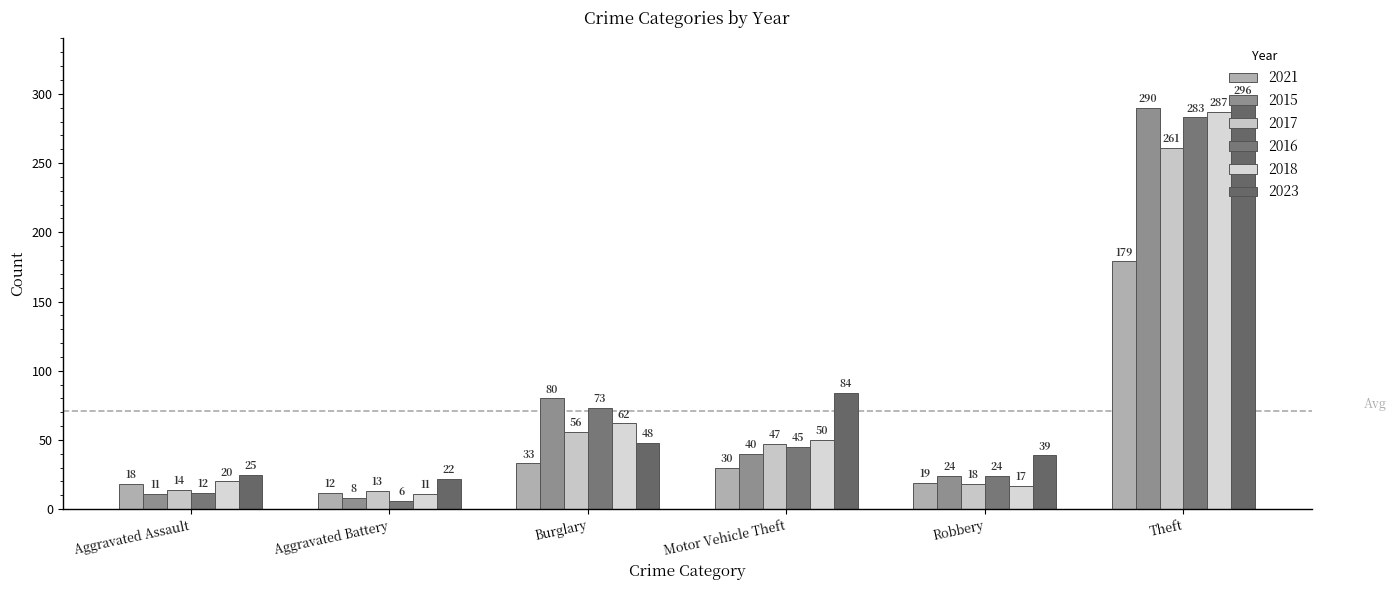

What are all the series names shown in the legend?

2021, 2015, 2017, 2016, 2018, 2023